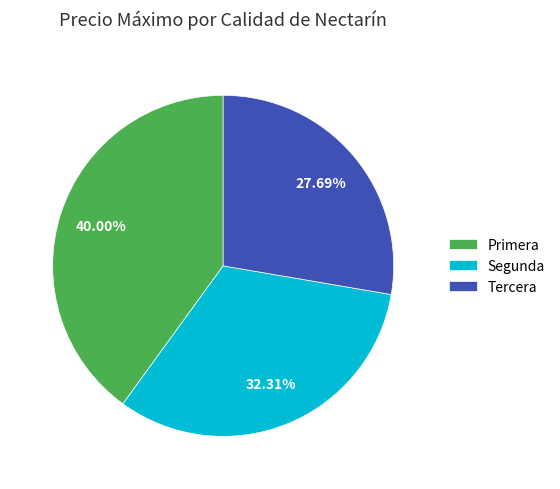

To the nearest percent, what is the difference between the largest and smallest slice percentages?

12%